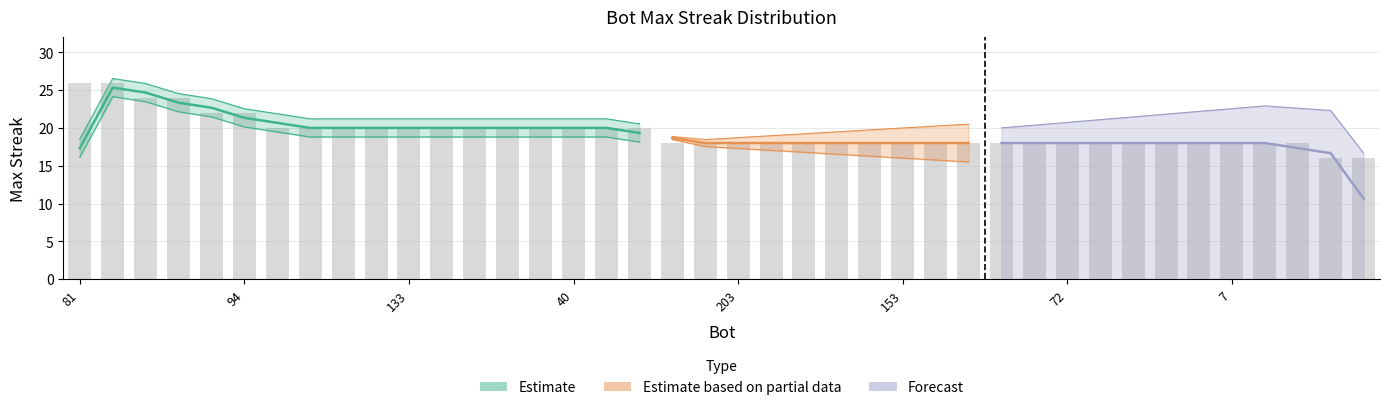

What is the difference between the maximum and minimum values?

10